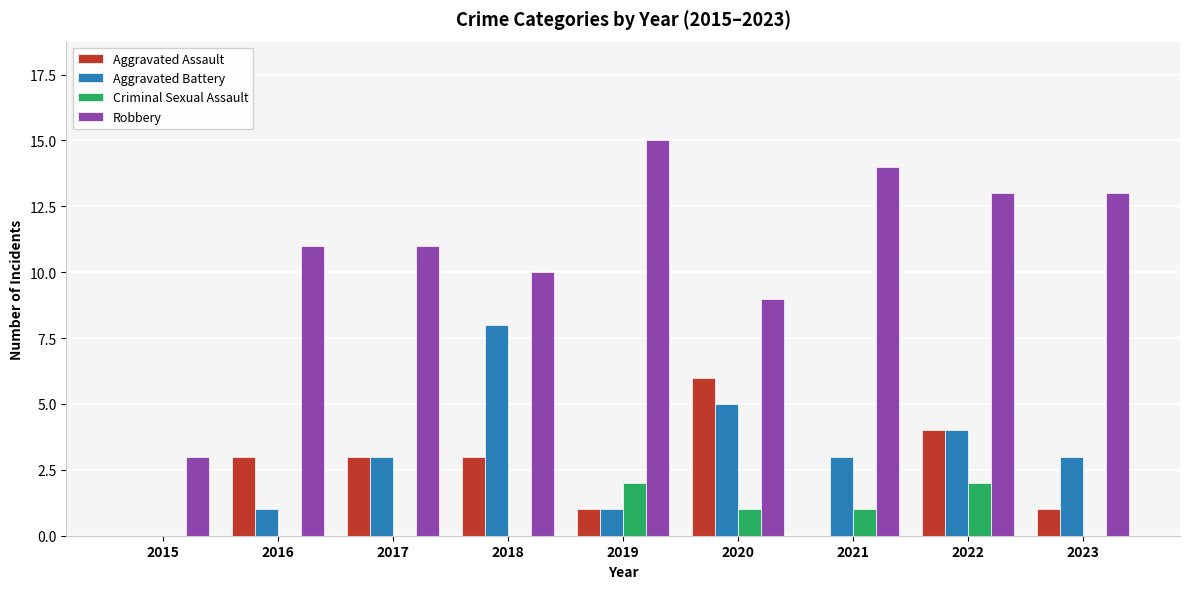

How many Aggravated Assault values are between 1 and 3?

5